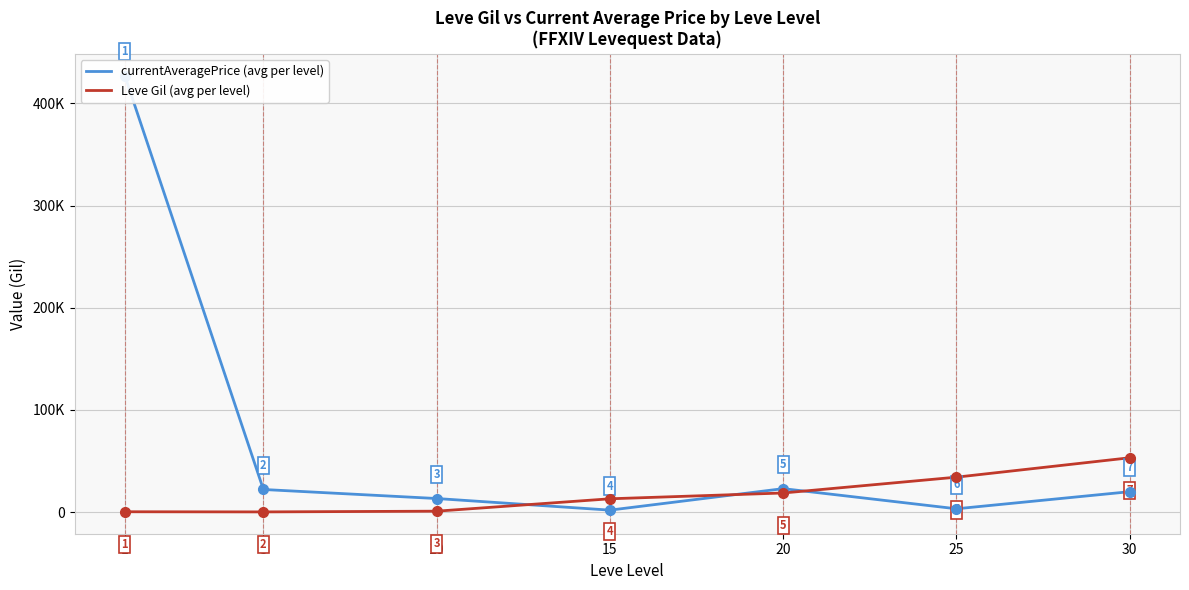

True or false: Leve Gil (avg per level) and currentAveragePrice (avg per level) cross at least once.

True